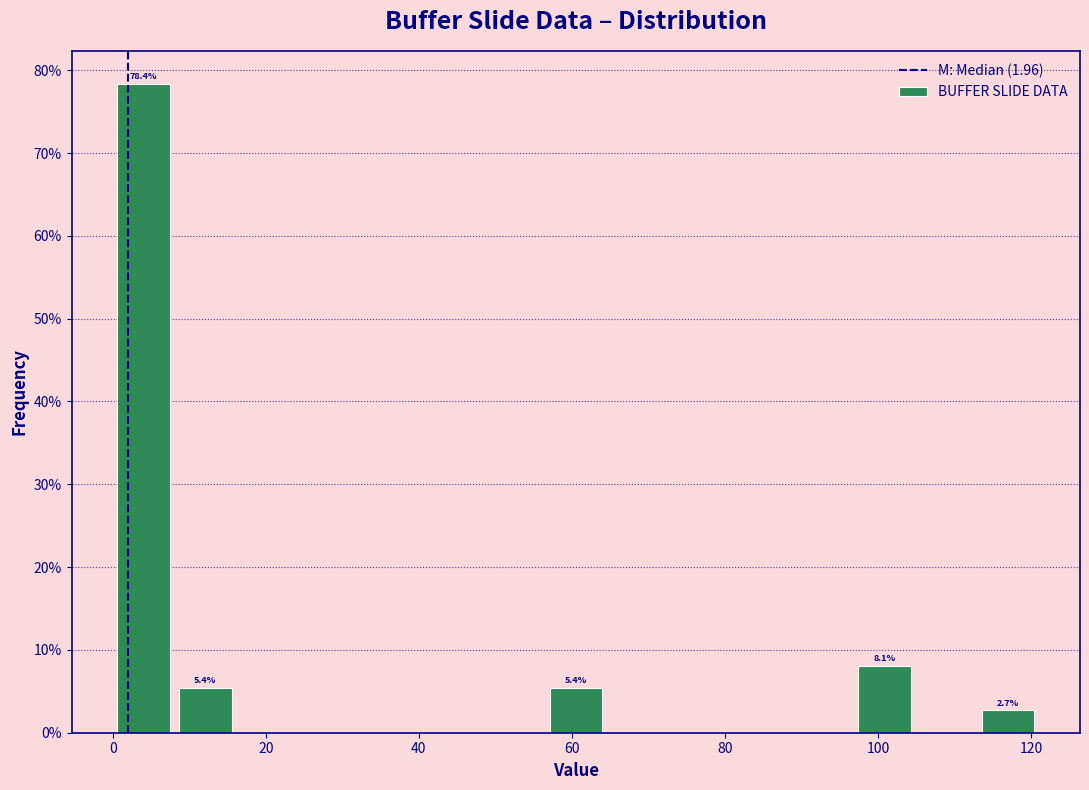

Over which range of the x-axis is the bar tallest?

0 to 8